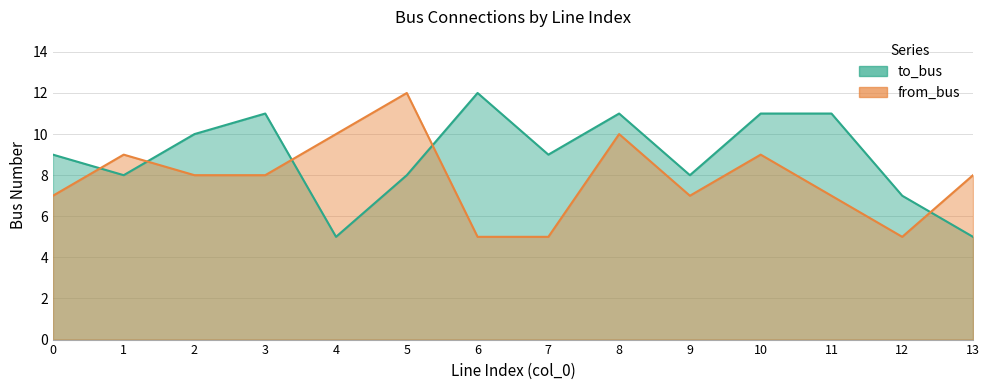

Read the to_bus value at 10.

11